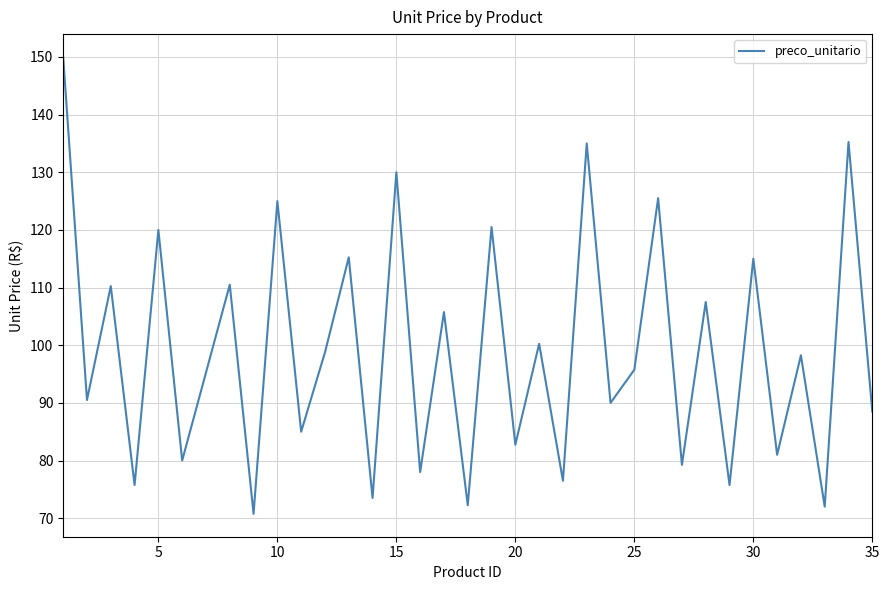

What is the minimum value shown in the chart?

70.8